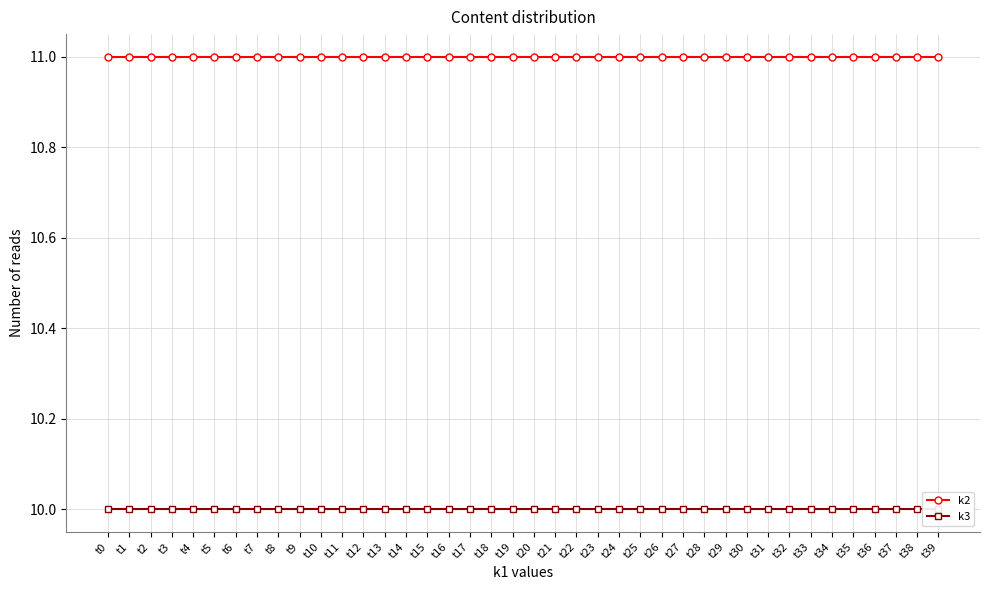

What are all the series names shown in the legend?

k2, k3